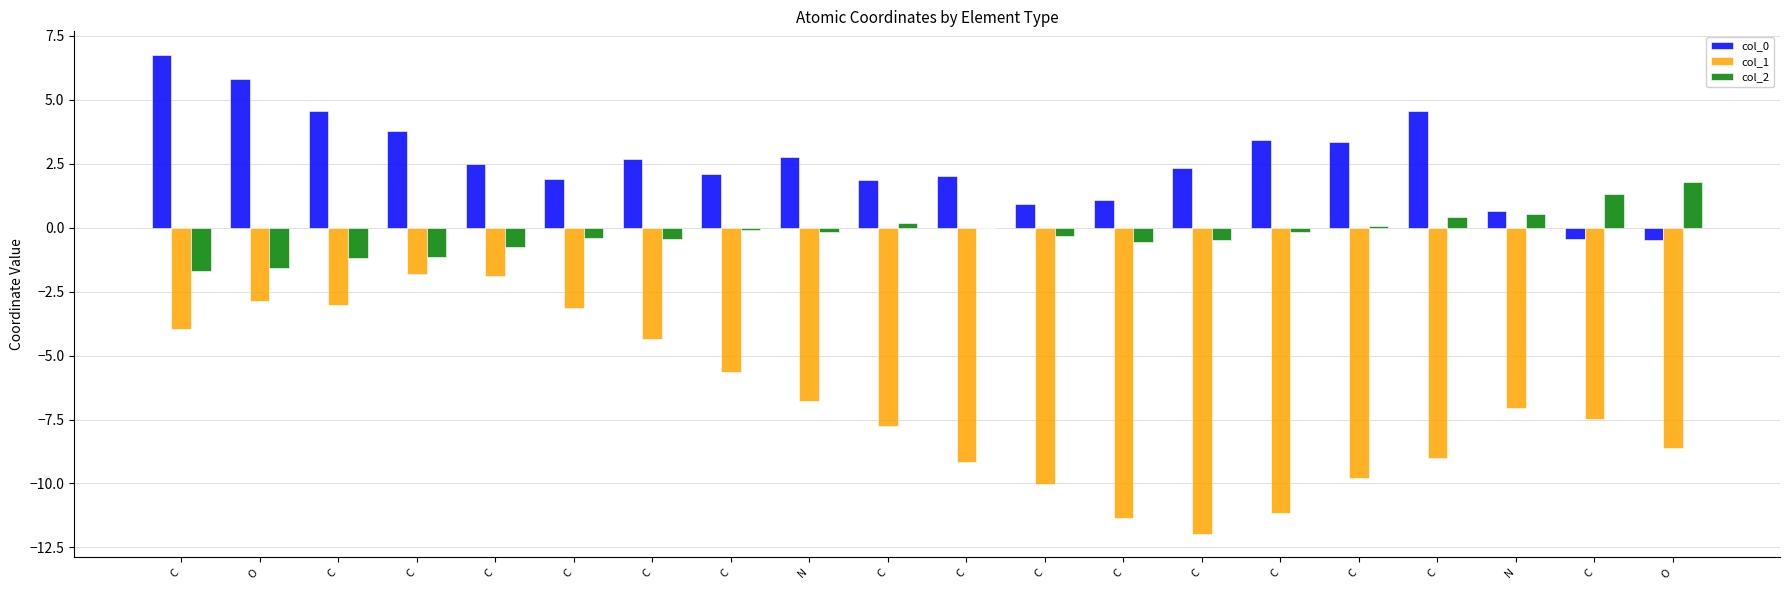

Which series has the largest range (max minus min)?

col_1